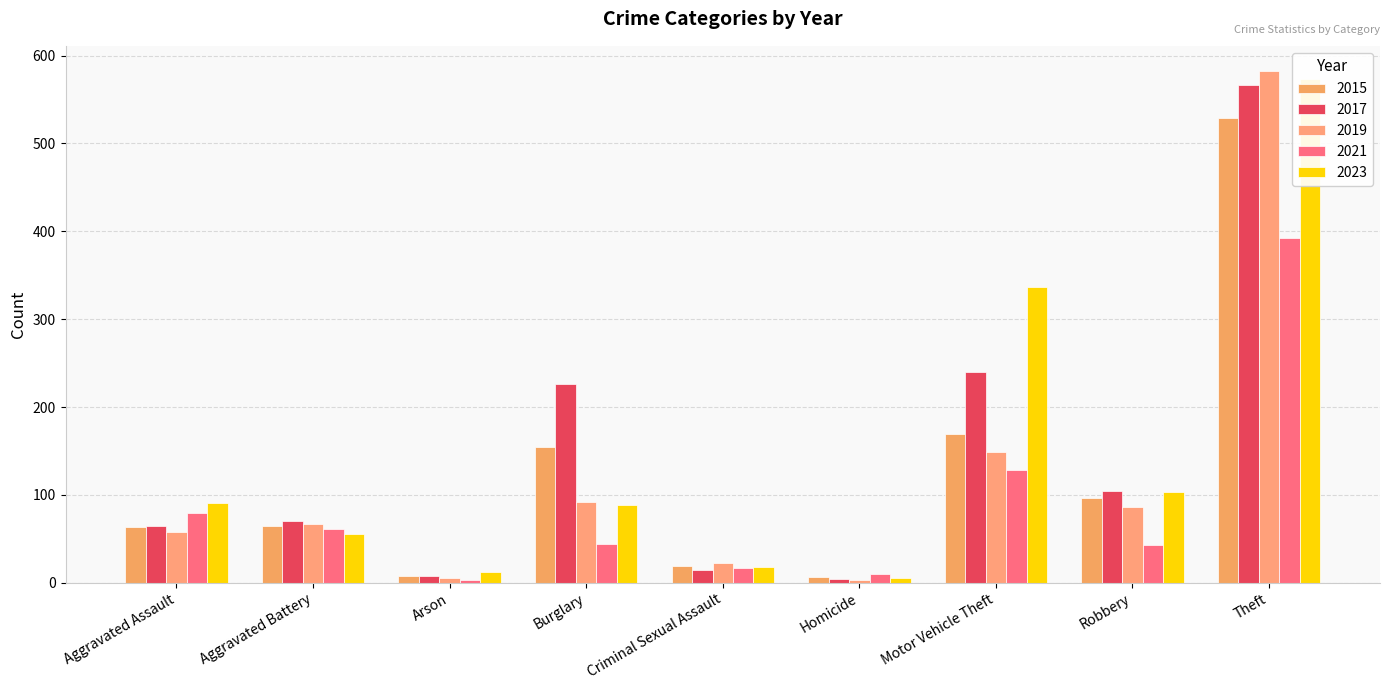

What are all the series names shown in the legend?

2015, 2017, 2019, 2021, 2023